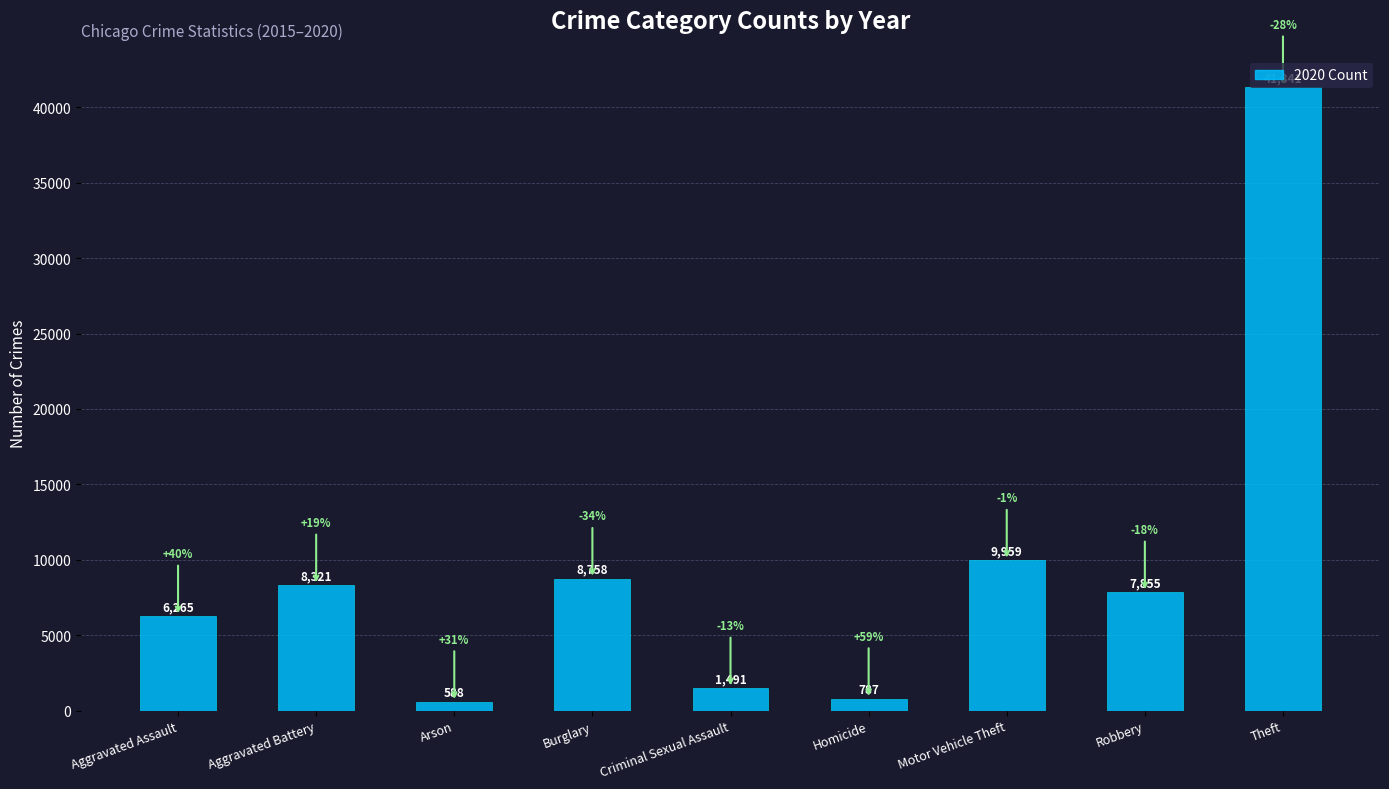

Where is the data nearest to the value 20964?

Motor Vehicle Theft